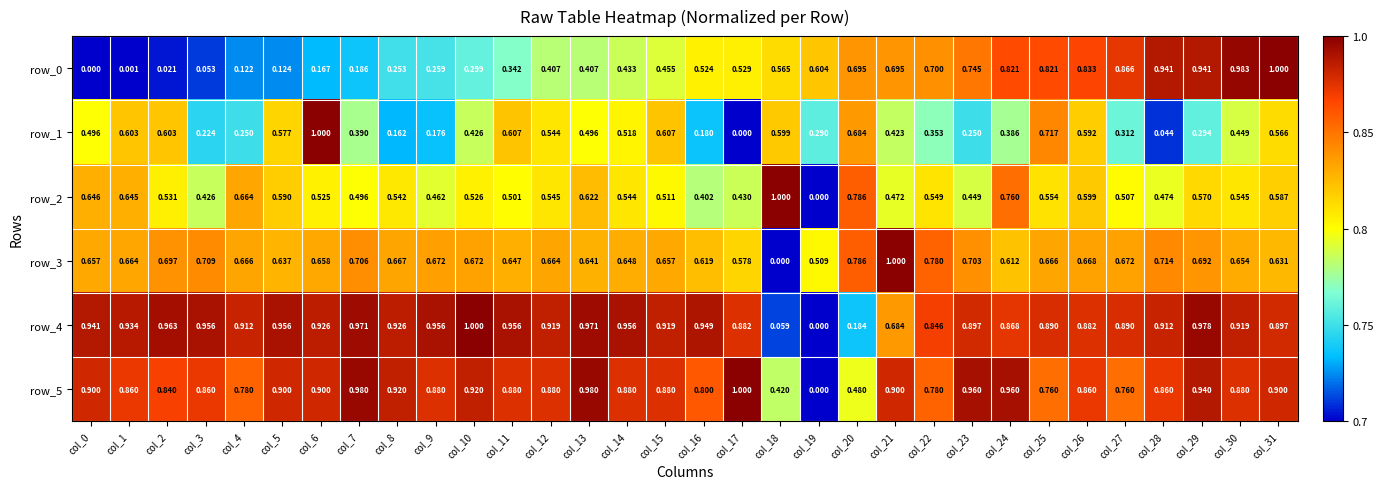

Which series changed the most between col_15 and col_28?

row_1